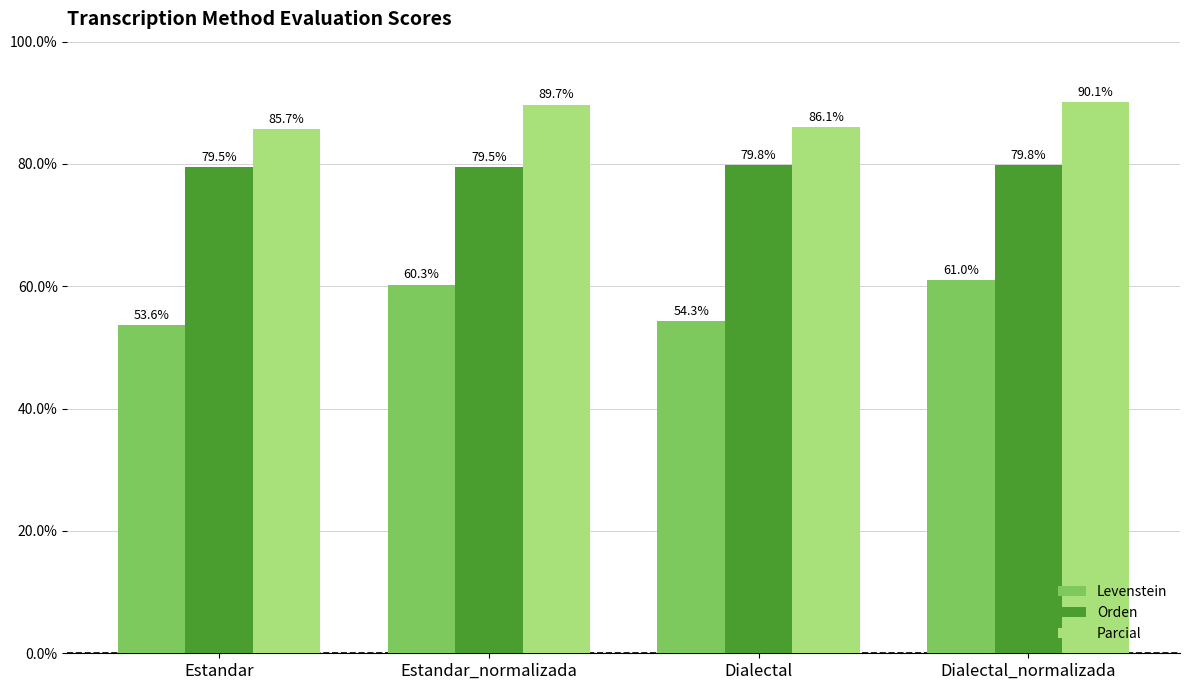

How many categories are shown in the chart?

4